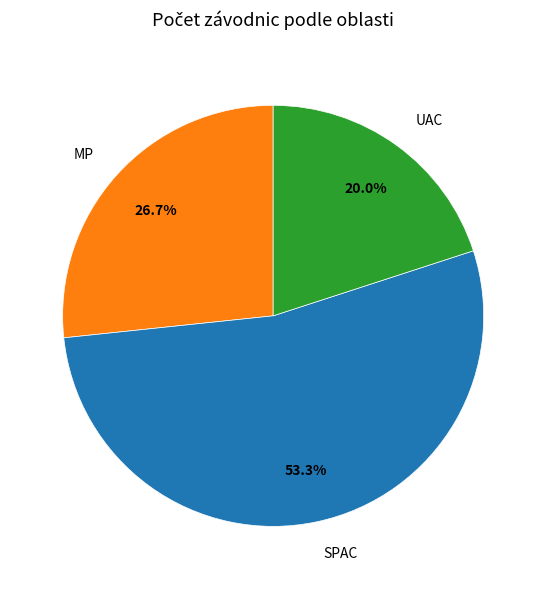

Does any single category account for the majority?

Yes